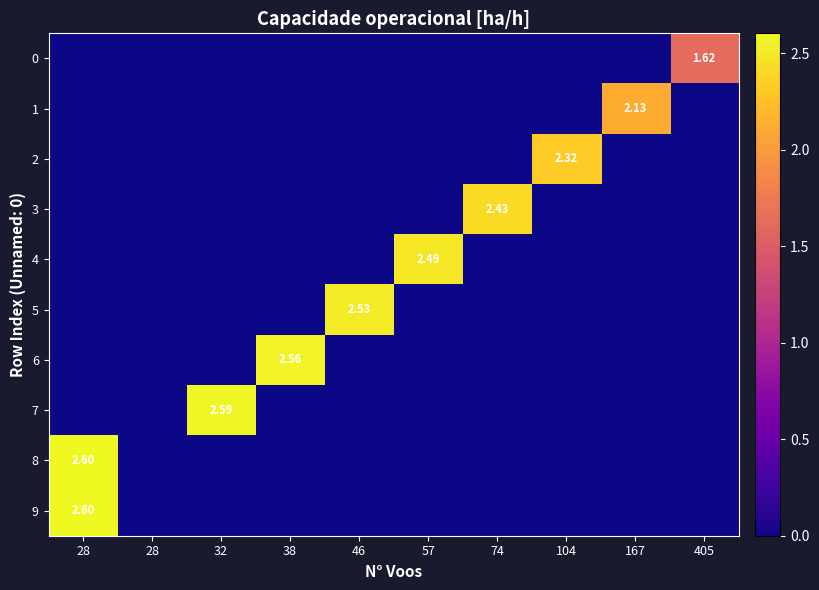

How many data points in 6 are above 0?

1